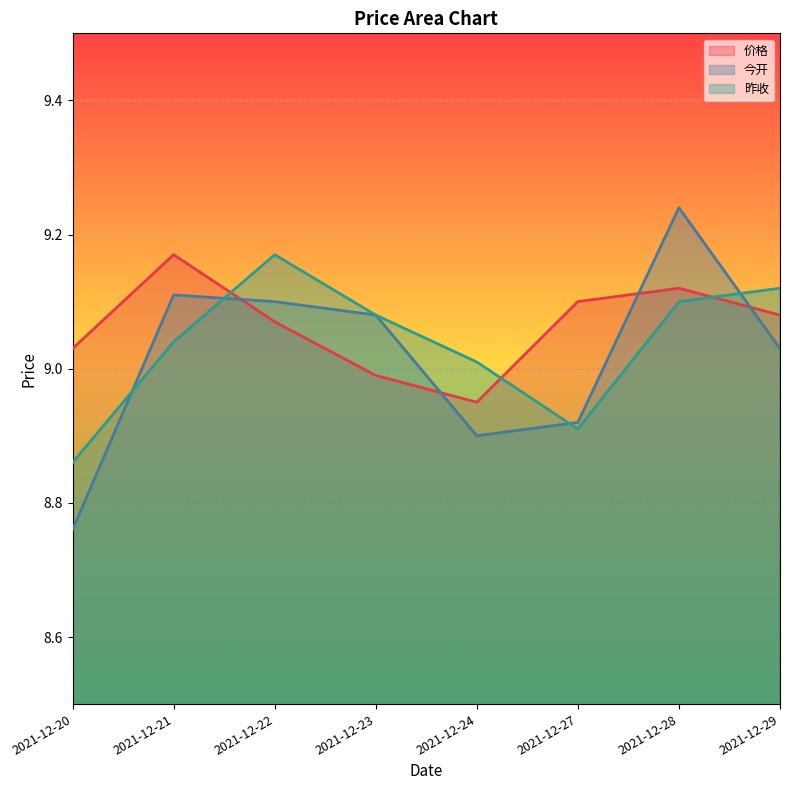

At how many categories does at least one series exceed 8?

8